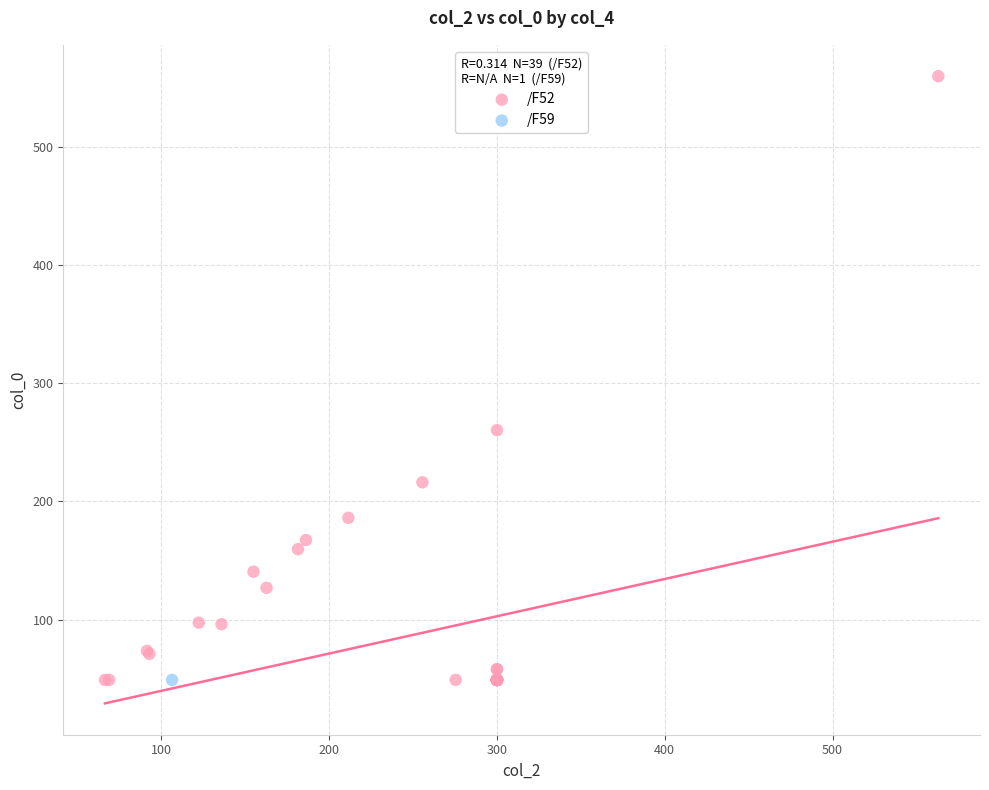

What are all the series names shown in the legend?

/F52, /F59